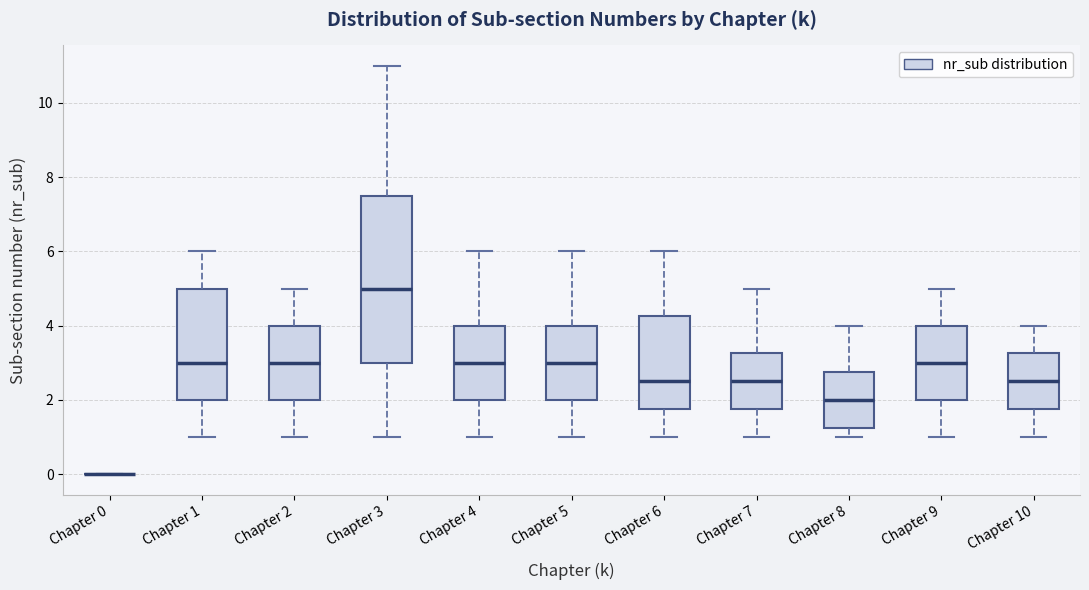

Where does the median line of the box for Chapter 2 sit on the y-axis? The values are not printed on the chart, so give them approximately, as read against the axis.

3.0